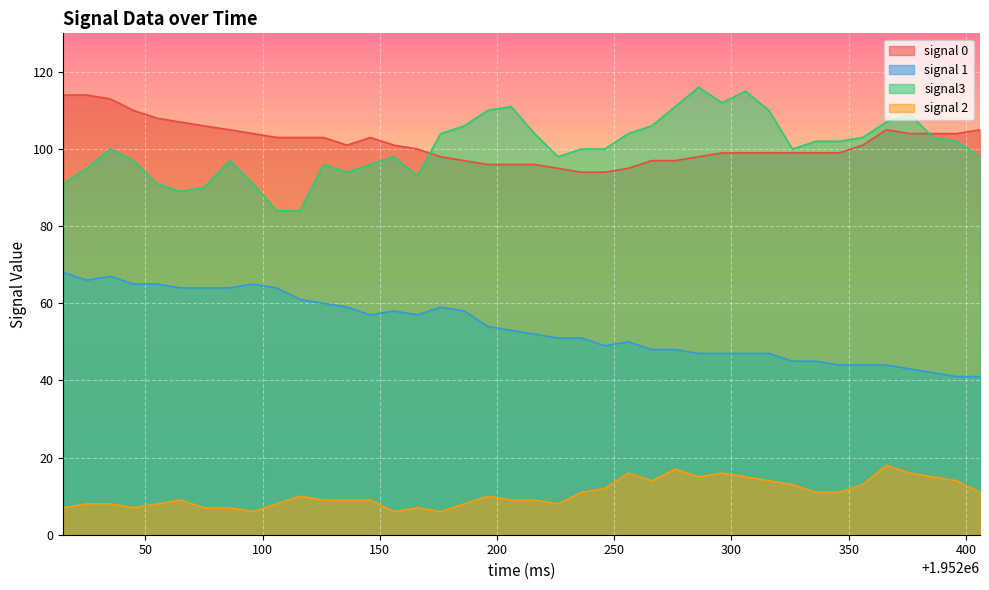

Reading right to left, extract all data points from this chart.

signal 0: 1952406.0=105	1952396.0=104	1952386.0=104	1952376.0=104	1952366.0=105	1952356.0=101	1952346.0=99	1952336.0=99	1952326.0=99	1952316.0=99	1952306.0=99	1952296.0=99	1952286.0=98	1952276.0=97	1952266.0=97	1952256.0=95	1952246.0=94	1952236.0=94	1952226.0=95	1952216.0=96	1952206.0=96	1952196.0=96	1952186.0=97	1952176.0=98	1952166.0=100	1952156.0=101	1952146.0=103	1952136.0=101	1952126.0=103	1952116.0=103	1952106.0=103	1952096.0=104	1952086.0=105	1952075.0=106	1952065.0=107	1952055.0=108	1952045.0=110	1952035.0=113	1952025.0=114	1952015.0=114
signal 1: 1952406.0=41	1952396.0=41	1952386.0=42	1952376.0=43	1952366.0=44	1952356.0=44	1952346.0=44	1952336.0=45	1952326.0=45	1952316.0=47	1952306.0=47	1952296.0=47	1952286.0=47	1952276.0=48	1952266.0=48	1952256.0=50	1952246.0=49	1952236.0=51	1952226.0=51	1952216.0=52	1952206.0=53	1952196.0=54	1952186.0=58	1952176.0=59	1952166.0=57	1952156.0=58	1952146.0=57	1952136.0=59	1952126.0=60	1952116.0=61	1952106.0=64	1952096.0=65	1952086.0=64	1952075.0=64	1952065.0=64	1952055.0=65	1952045.0=65	1952035.0=67	1952025.0=66	1952015.0=68
signal3: 1952406.0=98	1952396.0=102	1952386.0=103	1952376.0=109	1952366.0=107	1952356.0=103	1952346.0=102	1952336.0=102	1952326.0=100	1952316.0=110	1952306.0=115	1952296.0=112	1952286.0=116	1952276.0=111	1952266.0=106	1952256.0=104	1952246.0=100	1952236.0=100	1952226.0=98	1952216.0=104	1952206.0=111	1952196.0=110	1952186.0=106	1952176.0=104	1952166.0=93	1952156.0=98	1952146.0=96	1952136.0=94	1952126.0=96	1952116.0=84	1952106.0=84	1952096.0=91	1952086.0=97	1952075.0=90	1952065.0=89	1952055.0=91	1952045.0=97	1952035.0=100	1952025.0=95	1952015.0=91
signal 2: 1952406.0=11	1952396.0=14	1952386.0=15	1952376.0=16	1952366.0=18	1952356.0=13	1952346.0=11	1952336.0=11	1952326.0=13	1952316.0=14	1952306.0=15	1952296.0=16	1952286.0=15	1952276.0=17	1952266.0=14	1952256.0=16	1952246.0=12	1952236.0=11	1952226.0=8	1952216.0=9	1952206.0=9	1952196.0=10	1952186.0=8	1952176.0=6	1952166.0=7	1952156.0=6	1952146.0=9	1952136.0=9	1952126.0=9	1952116.0=10	1952106.0=8	1952096.0=6	1952086.0=7	1952075.0=7	1952065.0=9	1952055.0=8	1952045.0=7	1952035.0=8	1952025.0=8	1952015.0=7